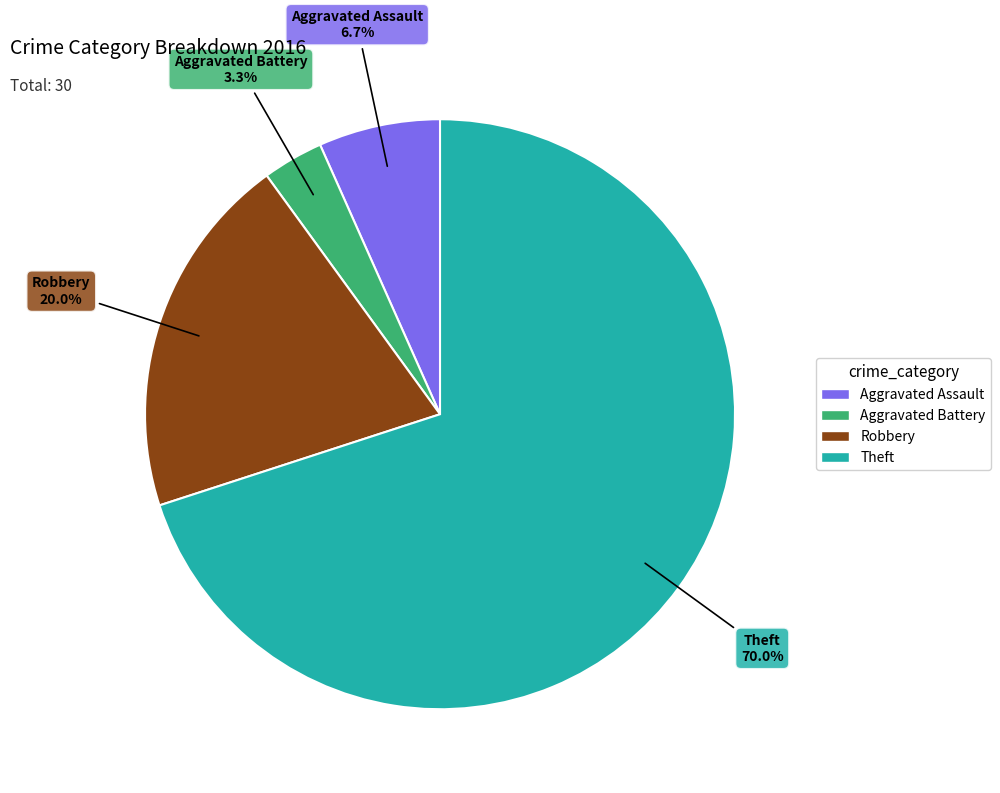

Does Aggravated Assault account for over 50% of the chart?

No